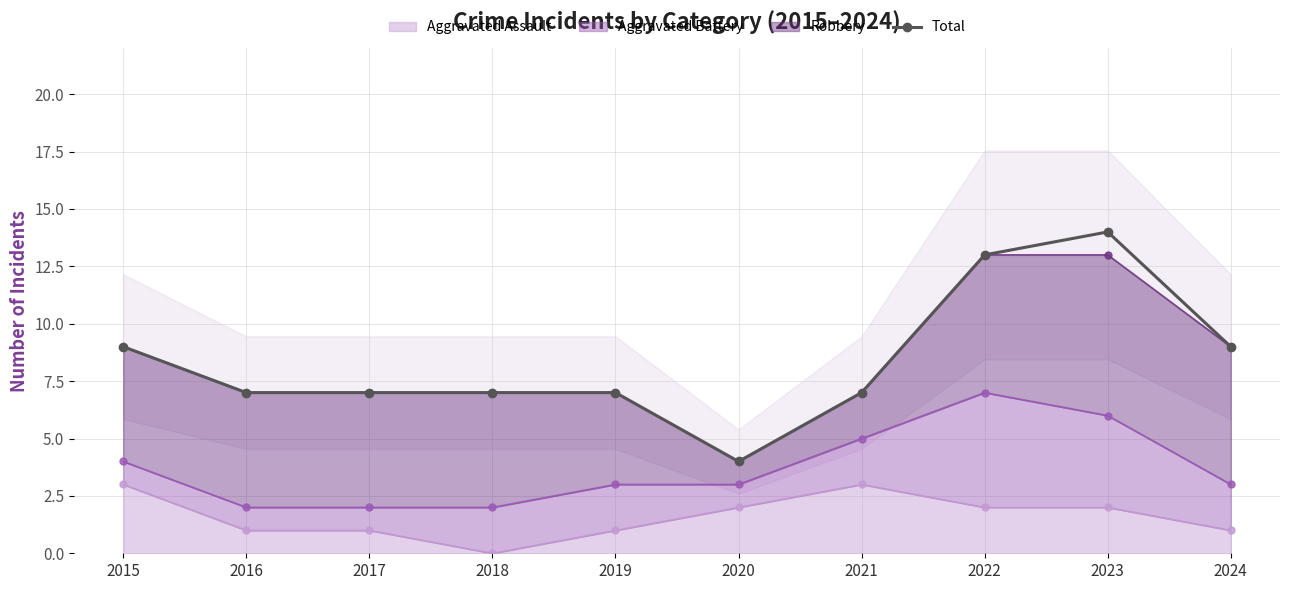

At which label is the value closest to 9?

2015